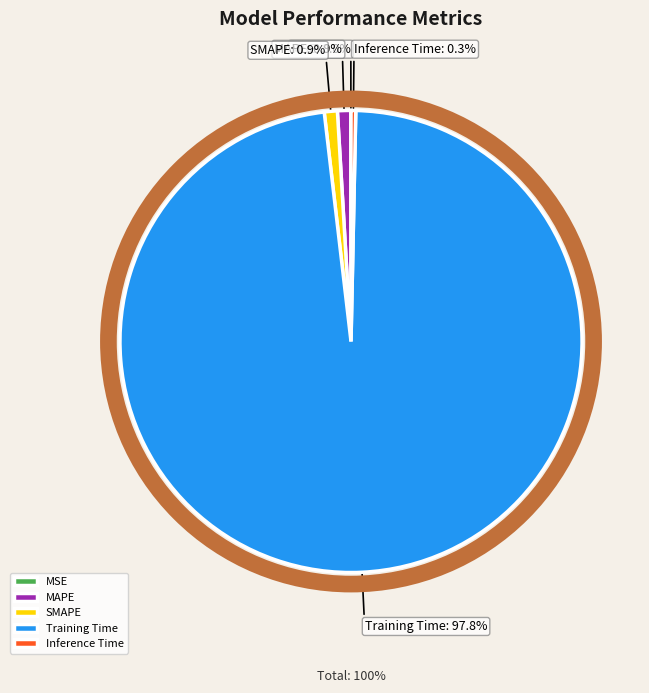

What percentage is NOT represented by MAPE?

99.1%